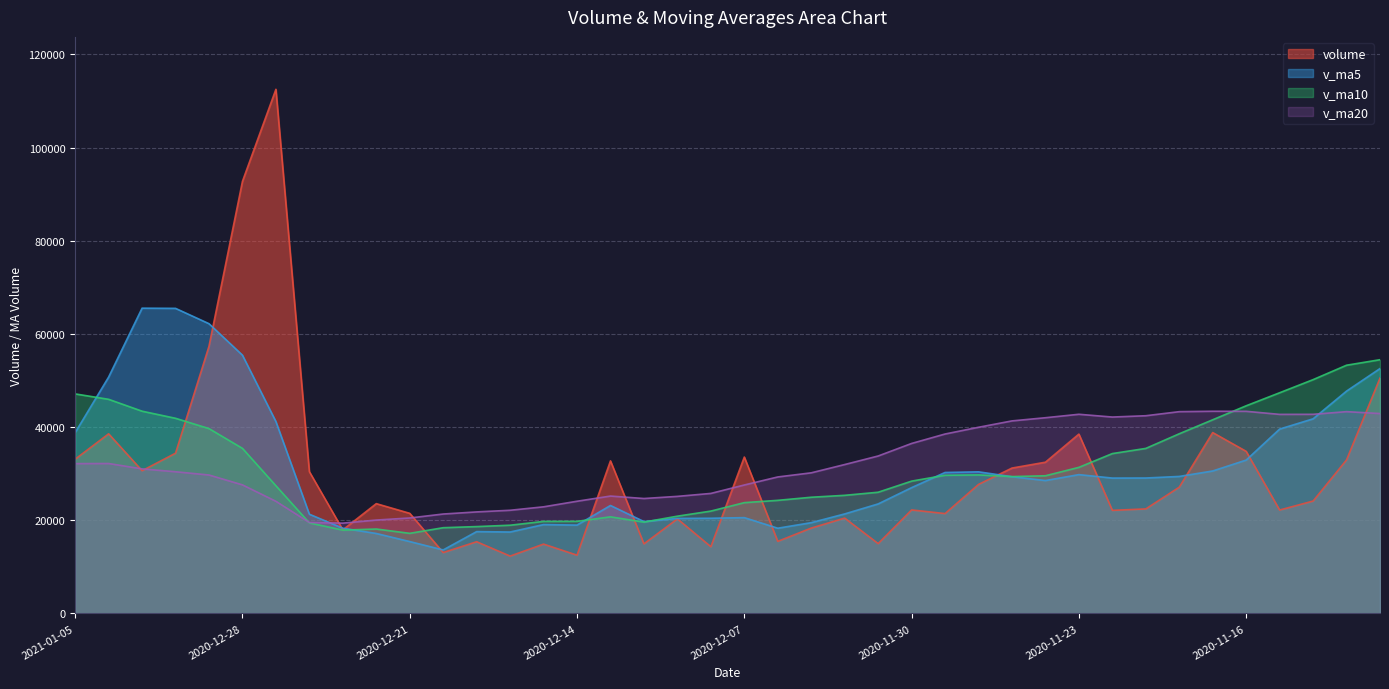

Between 2020-11-30 and 2020-11-17, which is larger?

2020-11-17